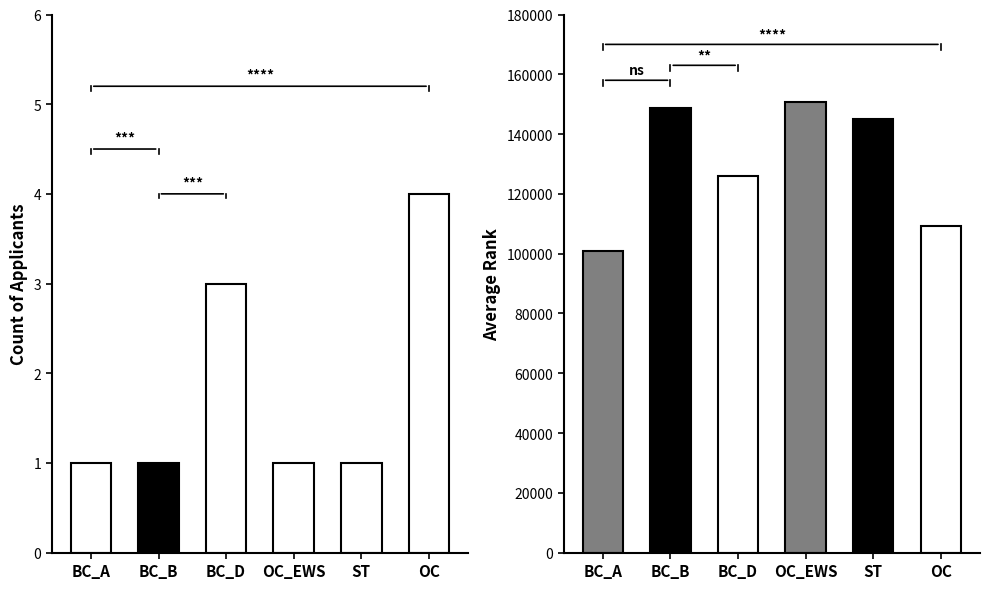

True or false: Count has a value of 1 at BC_B.

True